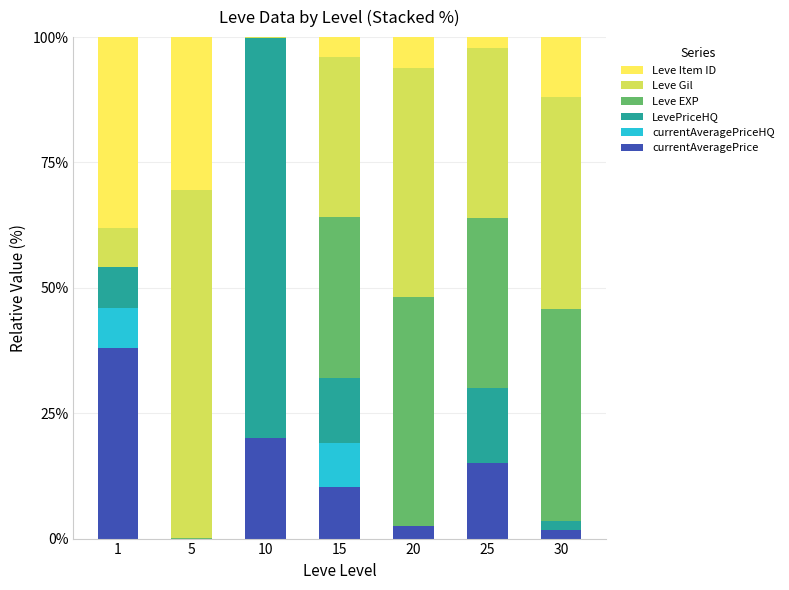

What is the total value across all series at 20?

100.0